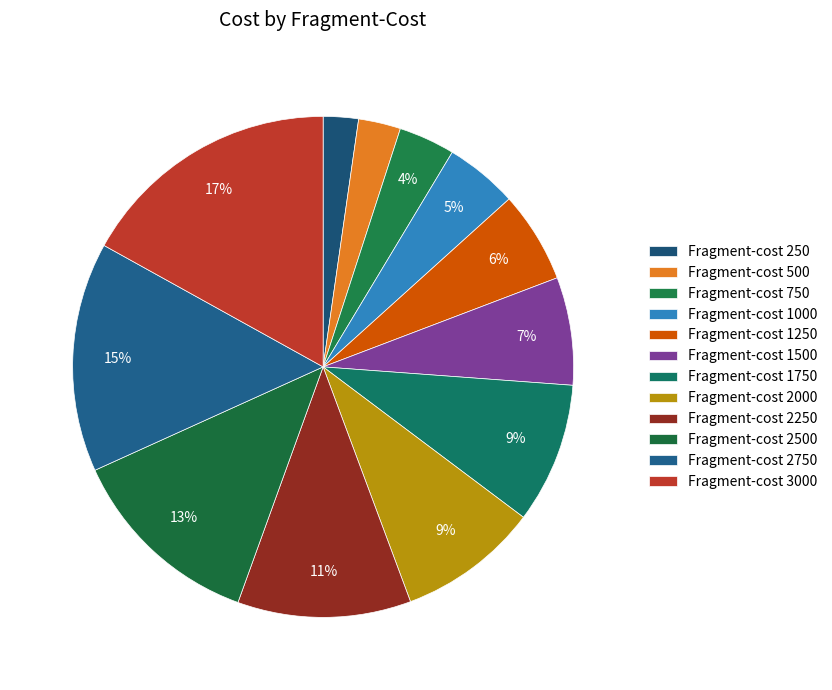

Rank the categories by value from highest to lowest.

3000, 2750, 2500, 2250, 1750, 2000, 1500, 1250, 1000, 750, 500, 250